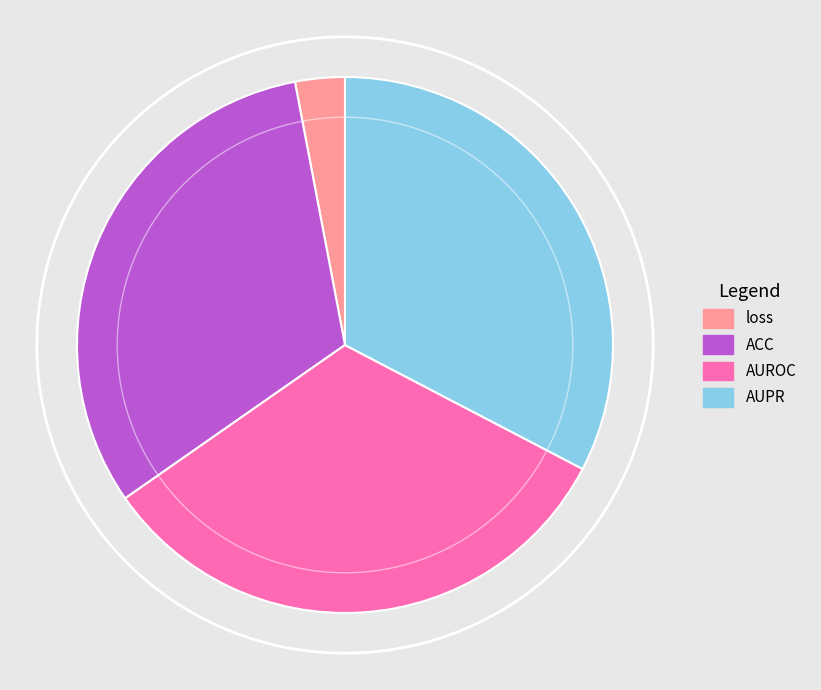

What percentage is the loss slice, to the nearest percent?

3%